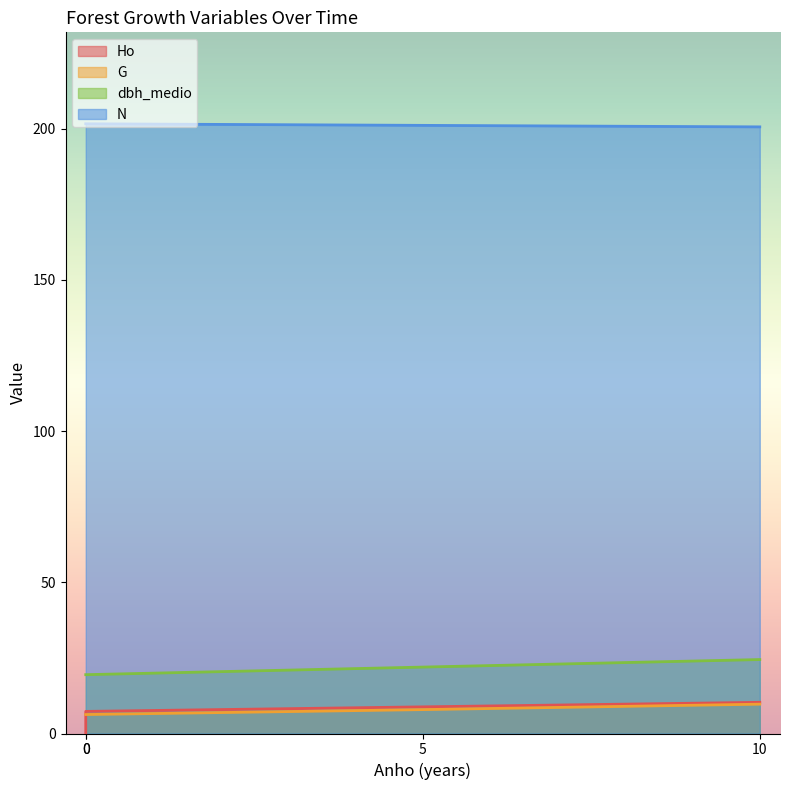

Is the value of dbh_medio at 0 greater than the value of N at 10?

No